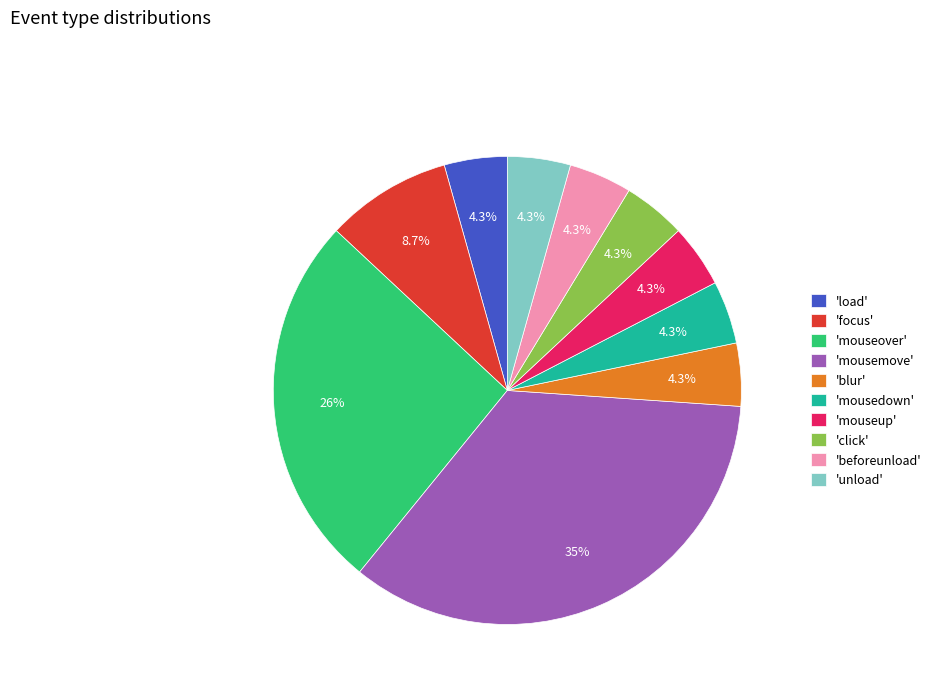

Is the sum of 'focus' and 'mouseover' greater than half?

No